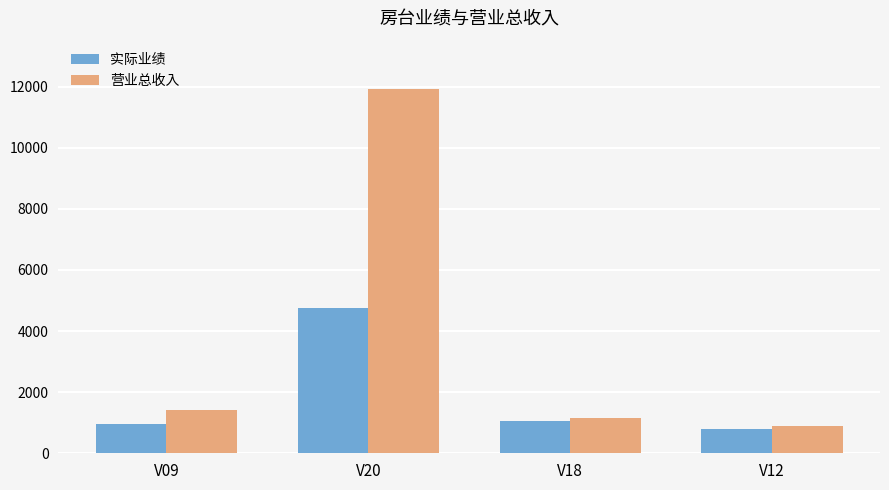

Rank the series by their average value, from lowest to highest.

实际业绩, 营业总收入